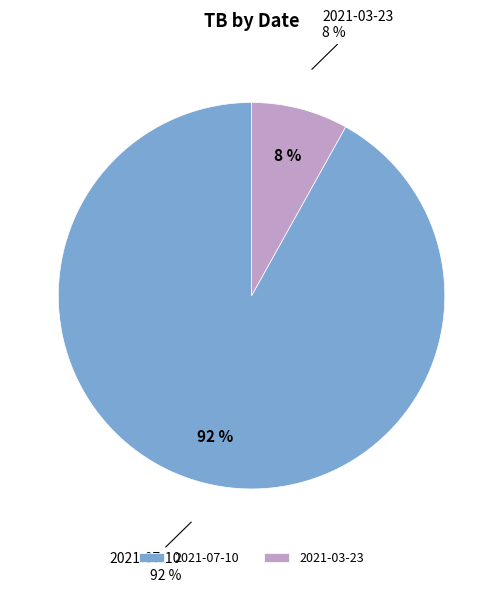

What percentage is the 2021-07-10 slice, to the nearest percent?

92%